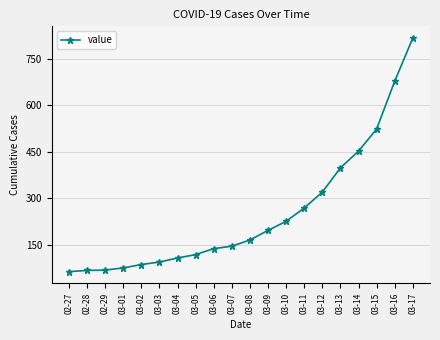

What is the ratio of the value at 03-13 to the value at 02-27?

6.2